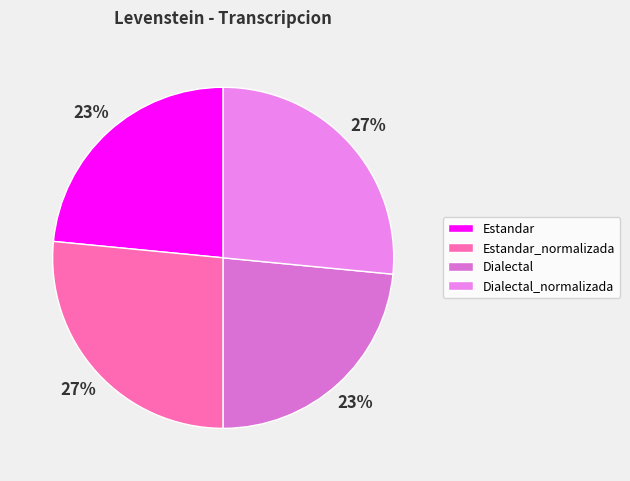

Count the number of slices in the pie.

4